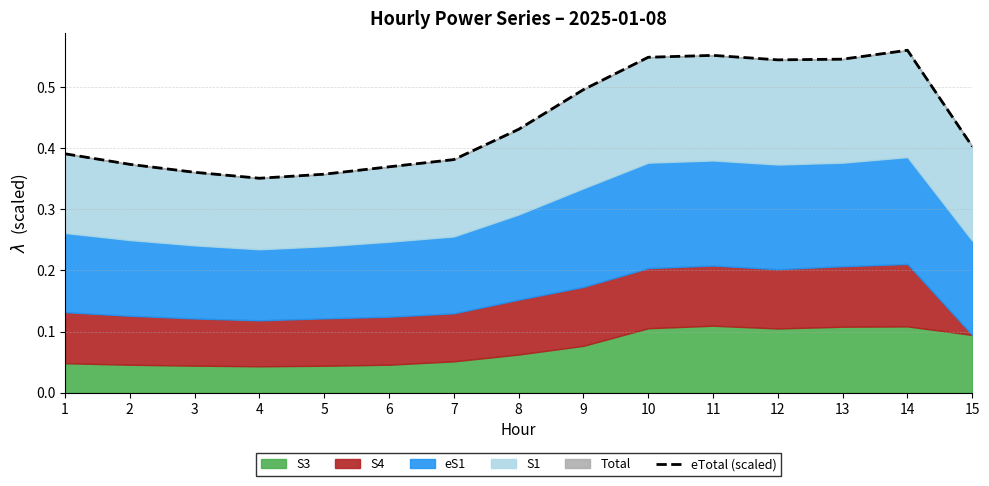

What is the sum of all values?

6.7